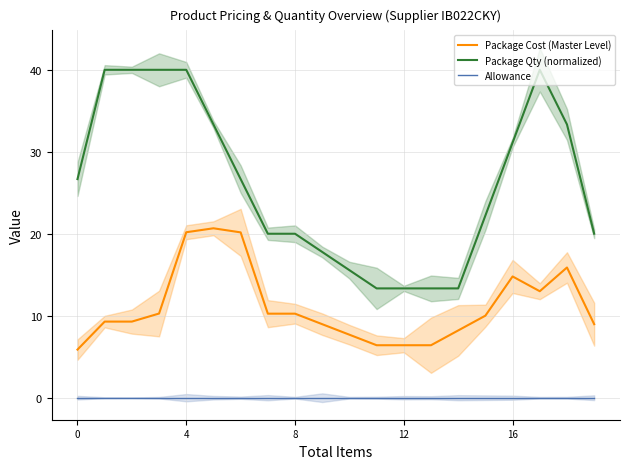

Rank the series at 19 from lowest to highest value.

Allowance, Package Cost (Master Level), Package Qty (normalized)